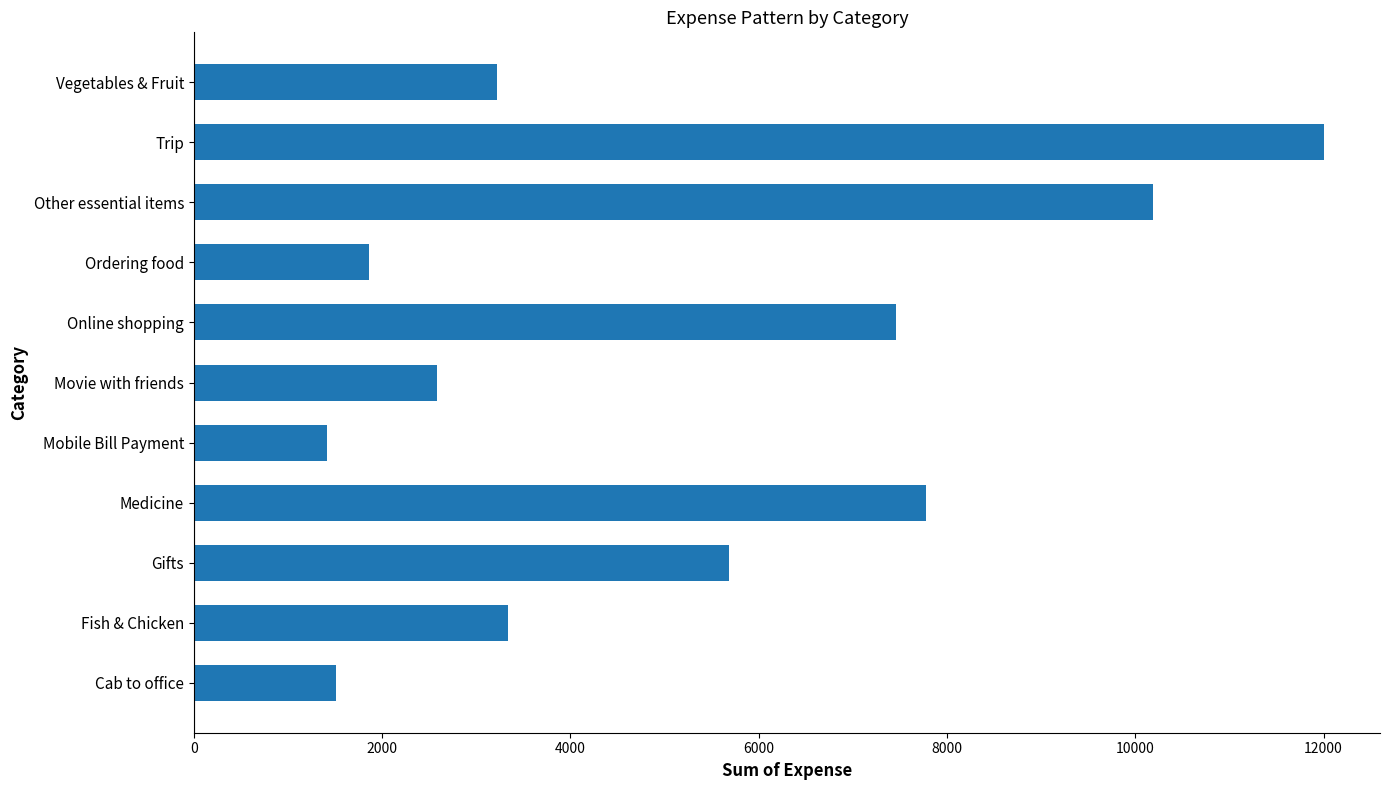

What is the maximum value shown in the chart?

12000.0